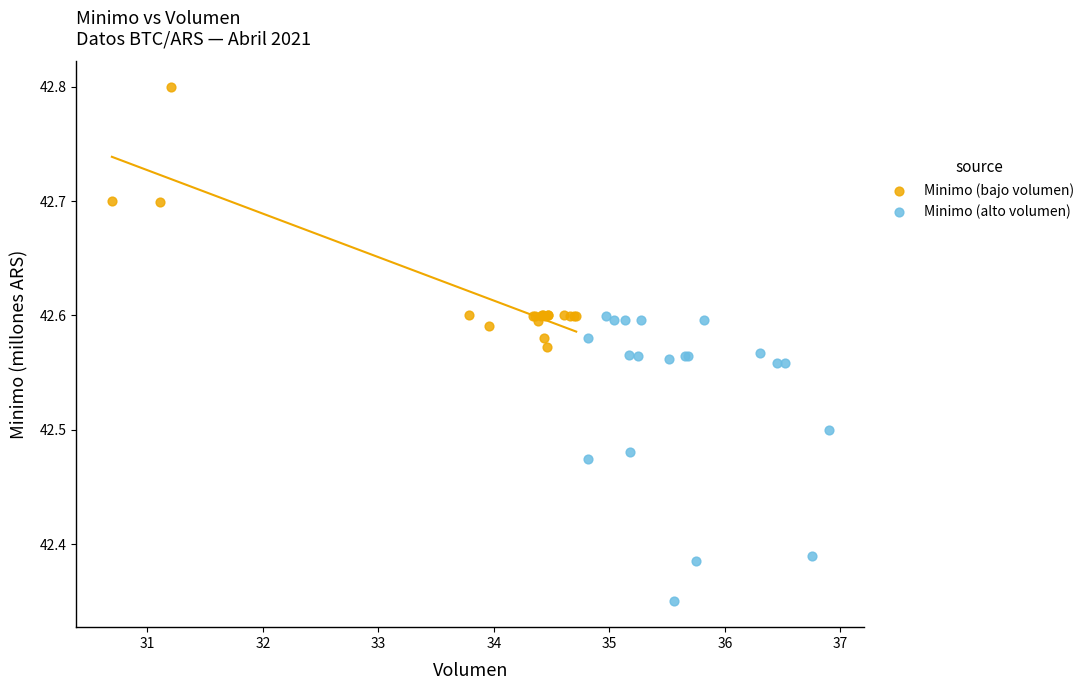

Which series contains the lowest Y value?

Minimo (alto volumen)